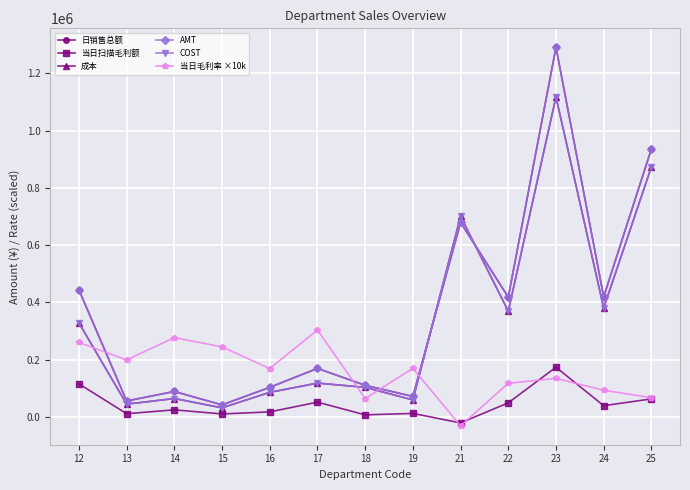

Is it true that COST equals 1748082.7 at 23?

False